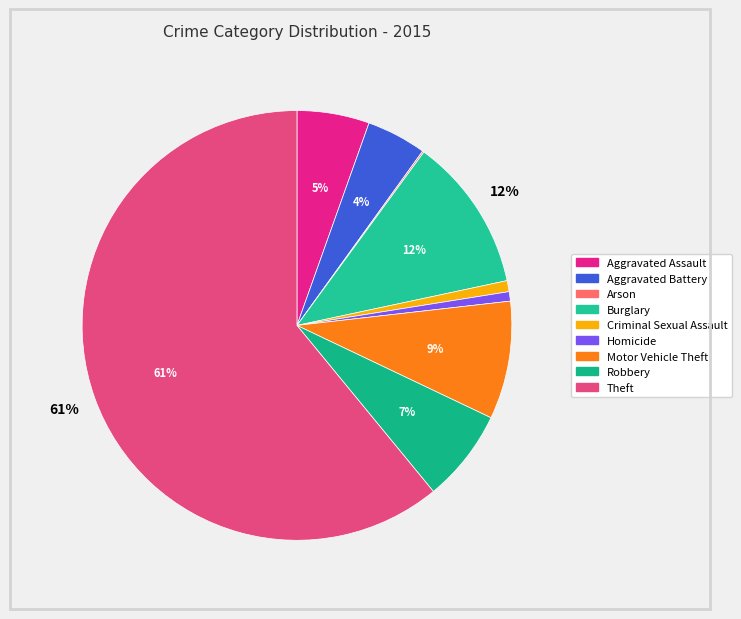

To the nearest percent, what is the difference between the largest and smallest slice percentages?

61%